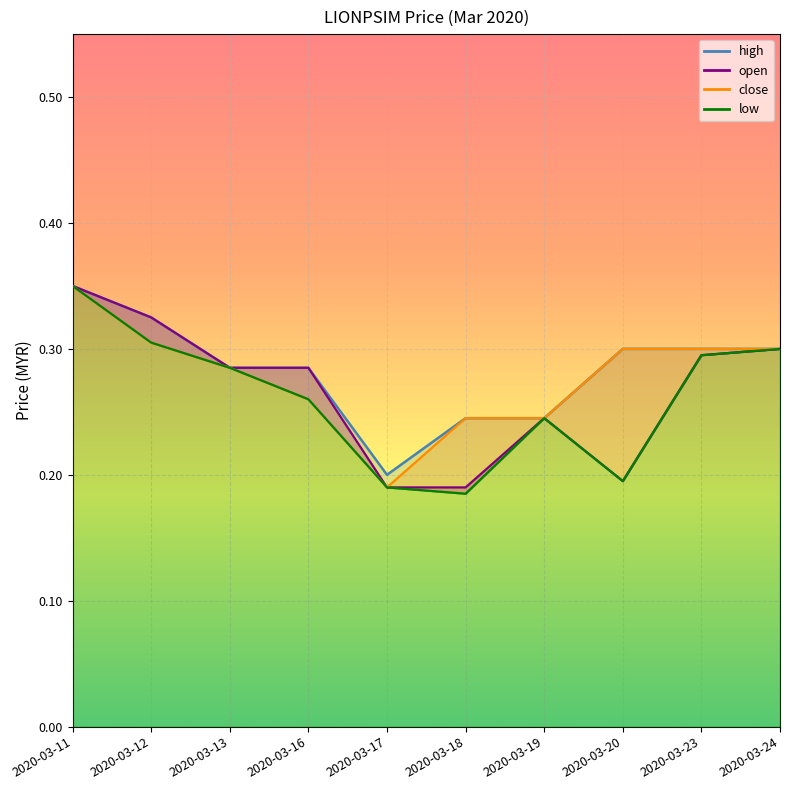

Between 2020-03-11 and 2020-03-17, which series saw the biggest shift?

open